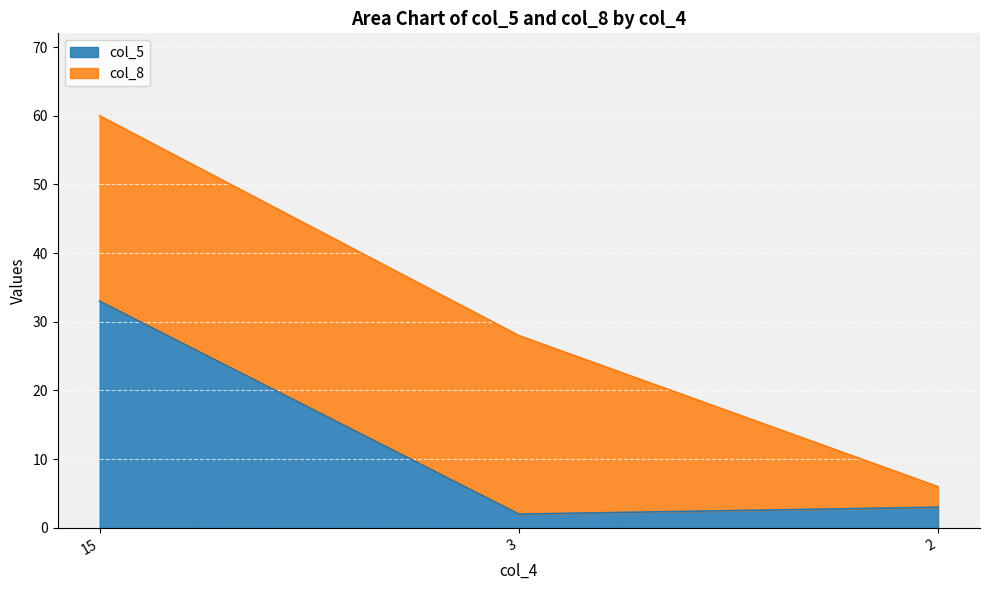

List the labels in order of value, smallest first.

3, 2, 15